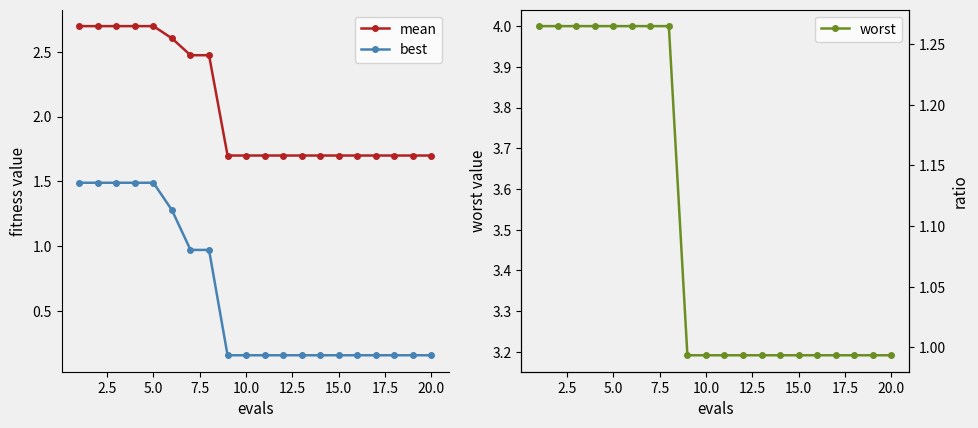

True or false: mean and best cross at least once.

False